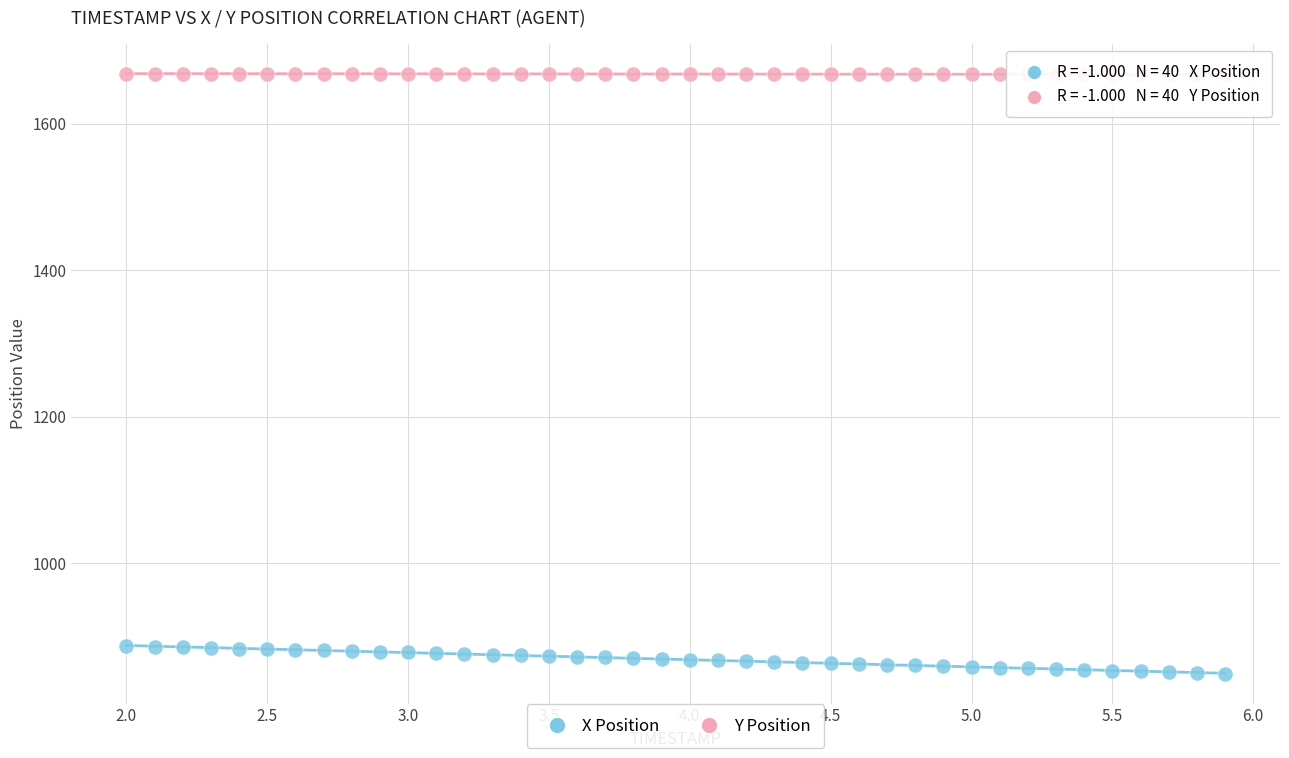

Across all data points, what is the range of Y values (max minus min)?

818.4